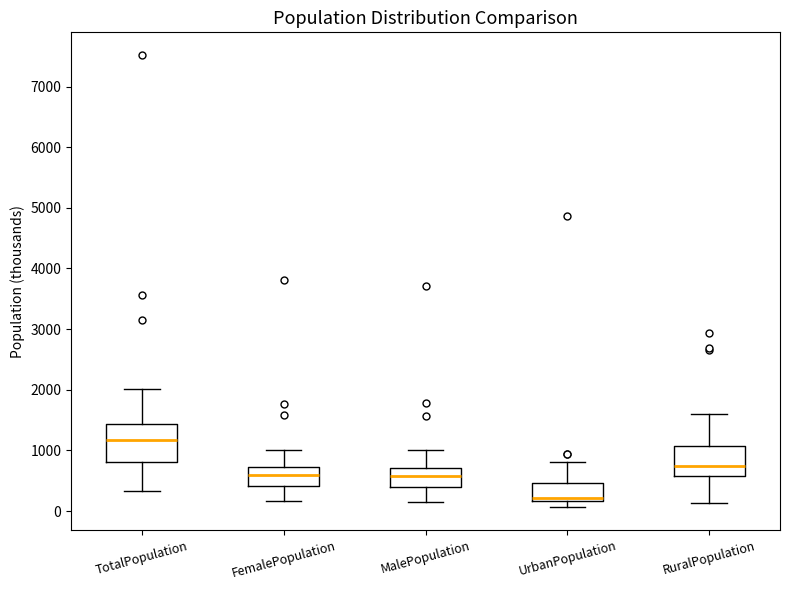

Which box has the lowest median line?

UrbanPopulation